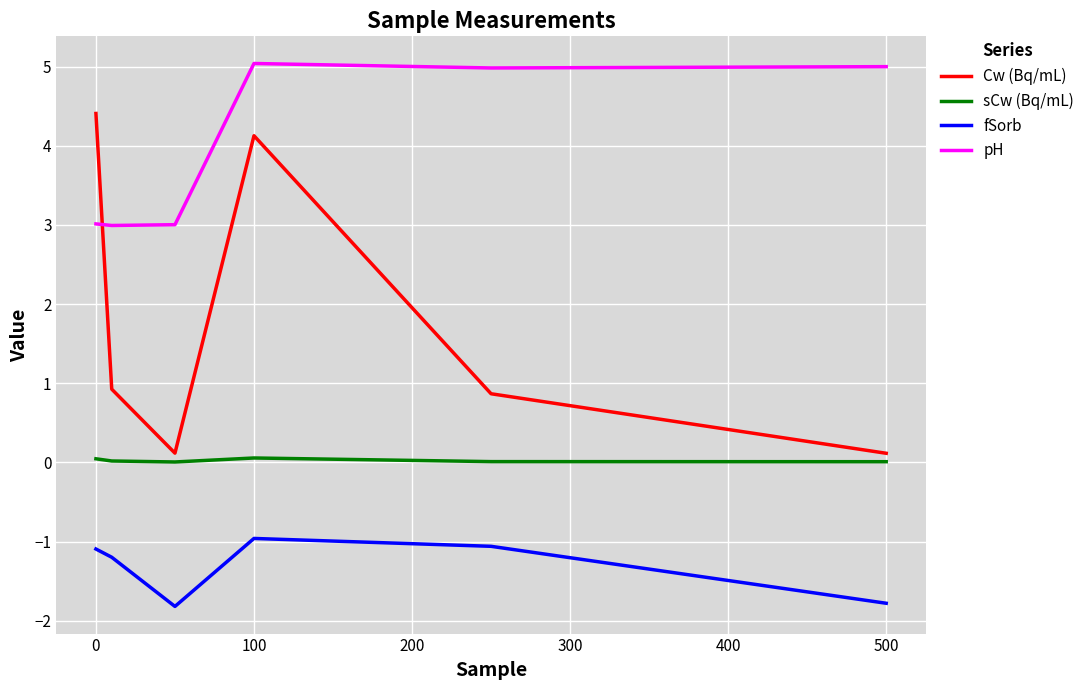

Which series has the largest range (max minus min)?

Cw (Bq/mL)